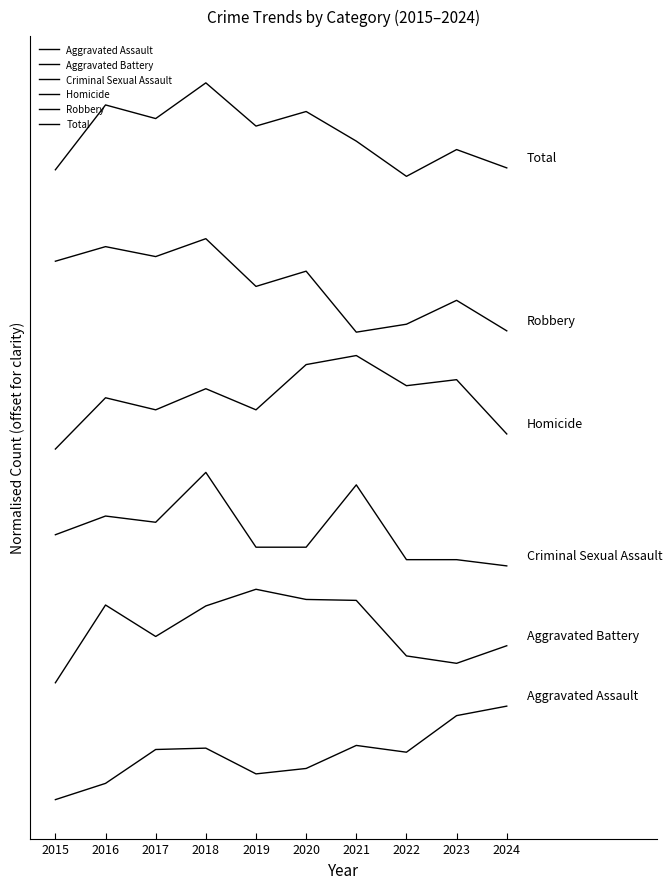

List the labels in order of Aggravated Assault value, largest first.

2024, 2023, 2021, 2018, 2017, 2022, 2020, 2019, 2016, 2015